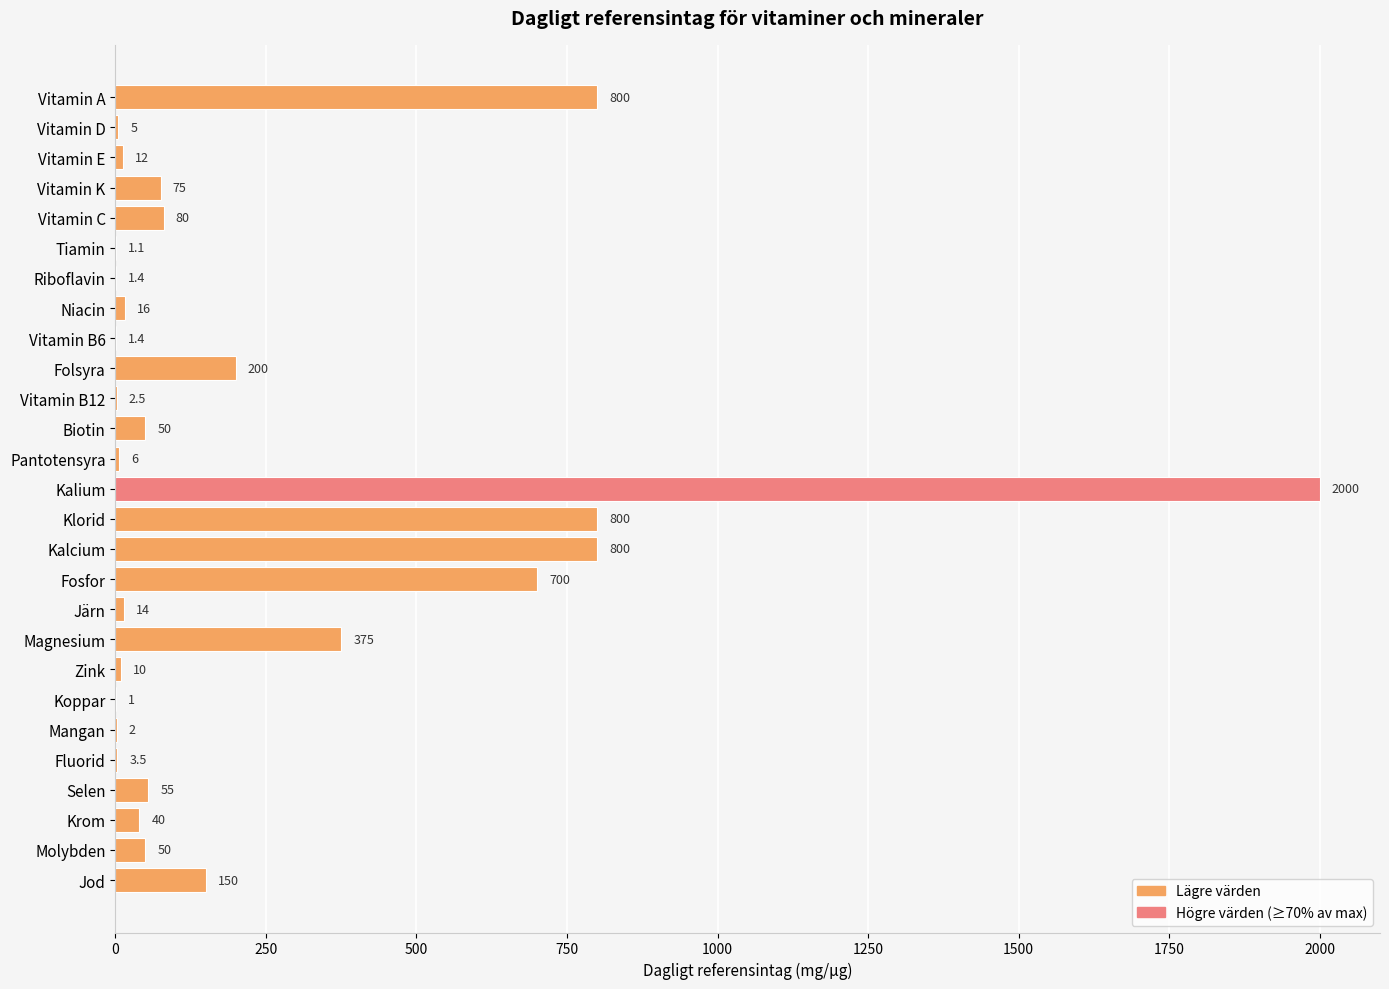

Between Mangan and Fosfor, which is larger?

Fosfor